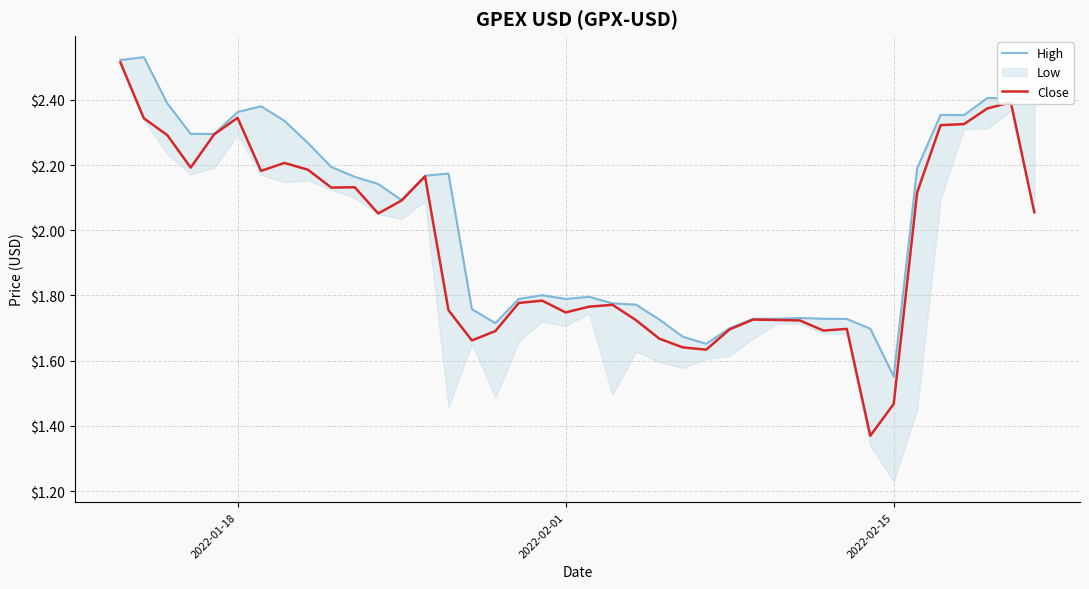

The value of Close at 34 is 0.5. True or false?

False